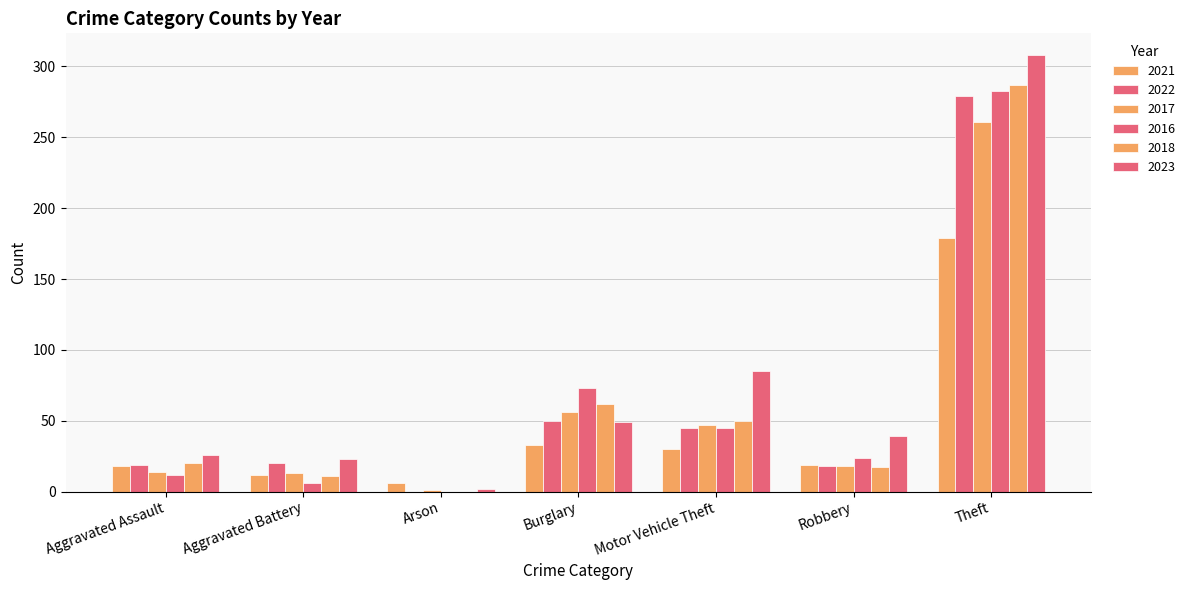

Are the bars grouped side by side (vs. stacked)?

Yes